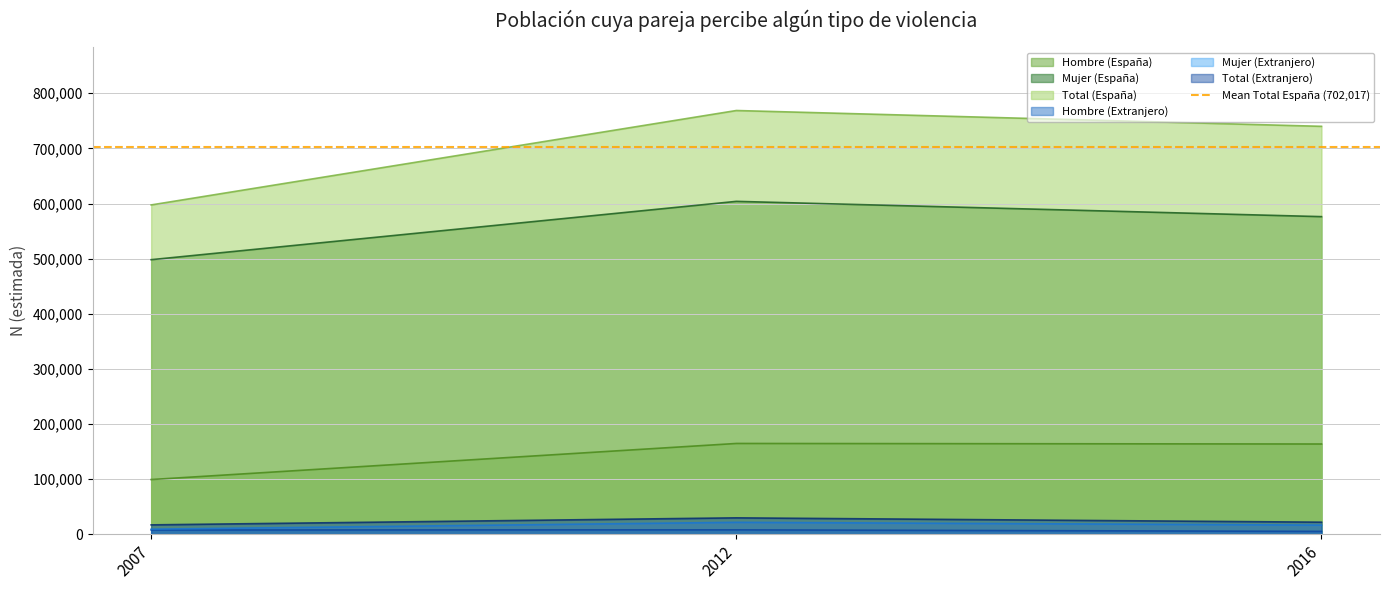

How many categories are shown in the chart?

3